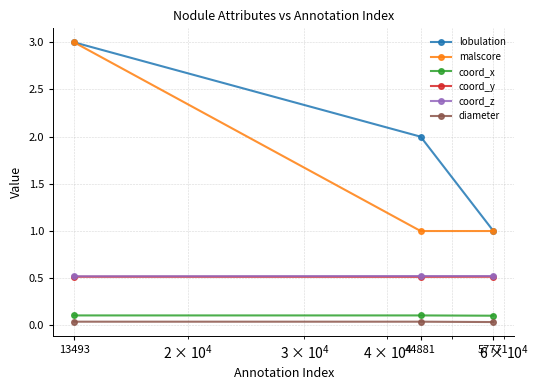

Which series has the largest total across all categories?

lobulation